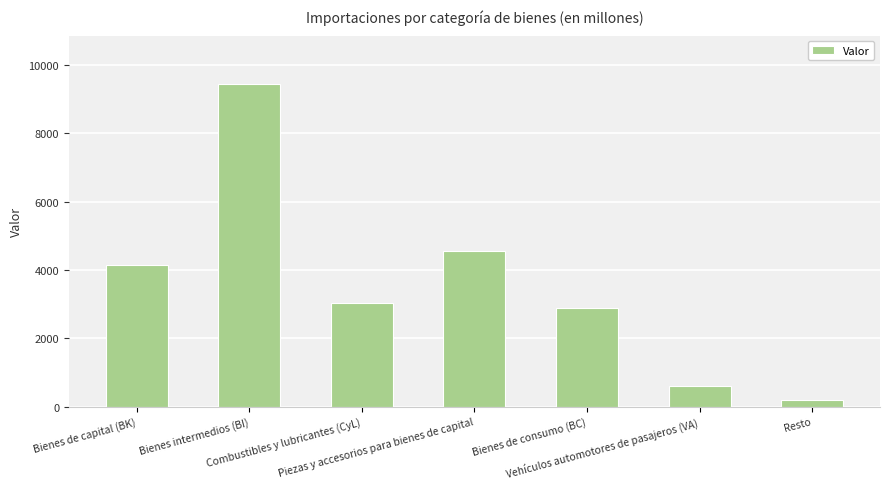

Which has a higher value, Piezas y accesorios para bienes de capital or Combustibles y lubricantes (CyL)?

Piezas y accesorios para bienes de capital